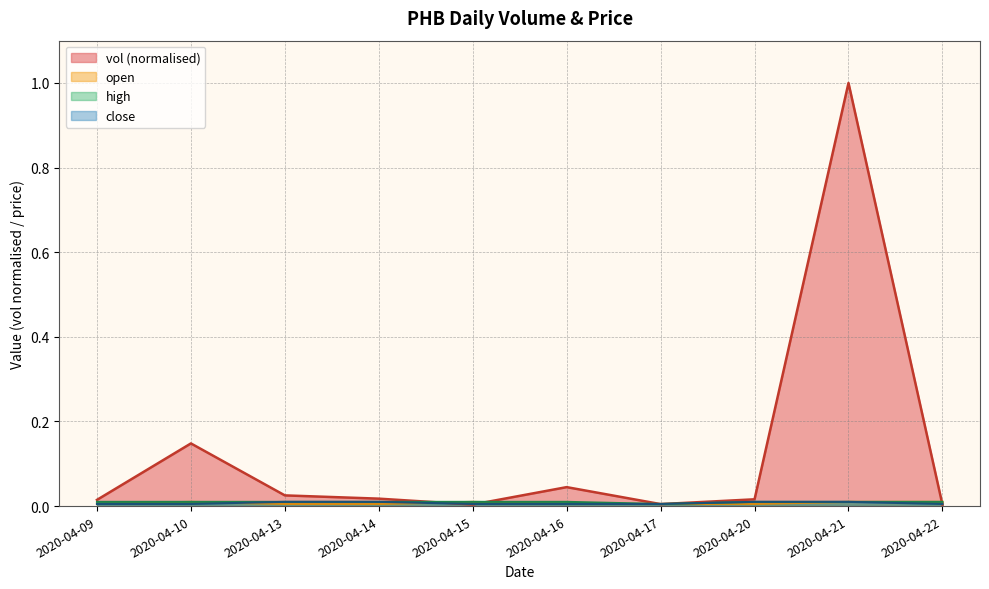

Which series has the largest total across all categories?

vol (normalised)